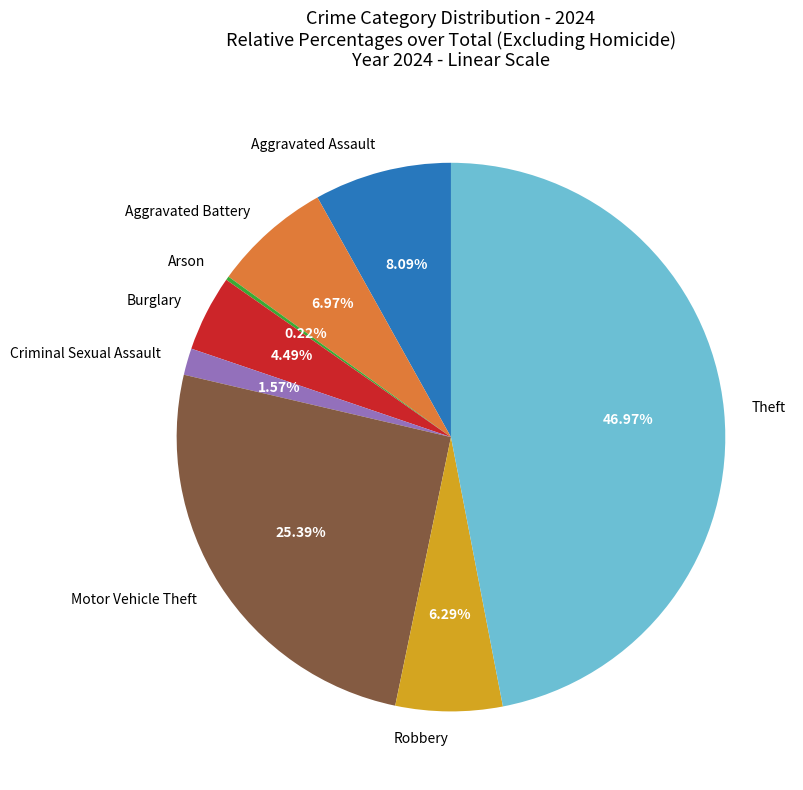

Does any single category account for the majority?

No